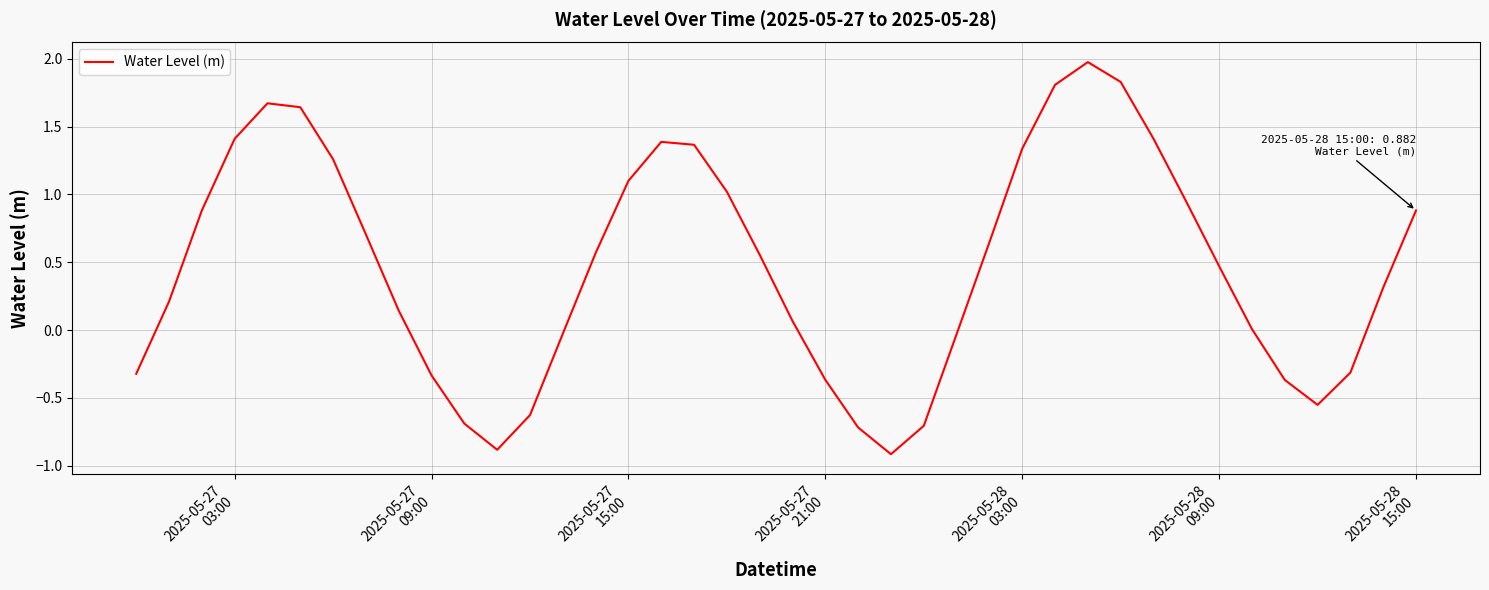

What is the smallest value displayed?

-0.9